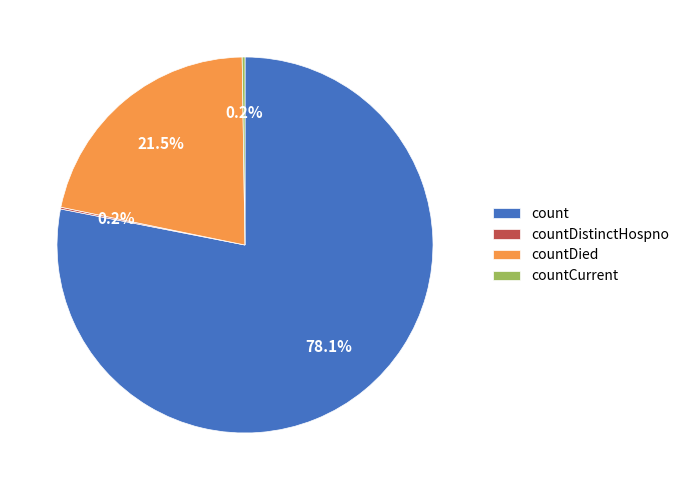

How much of the chart is everything except count?

21.9%